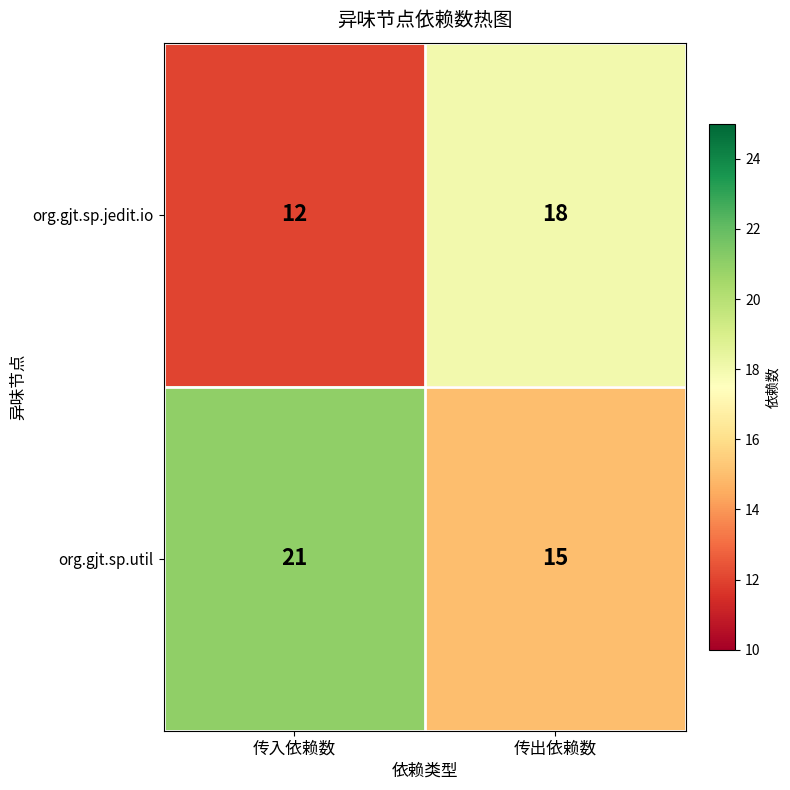

Where is org.gjt.sp.jedit.io nearest to the value 15?

传入依赖数